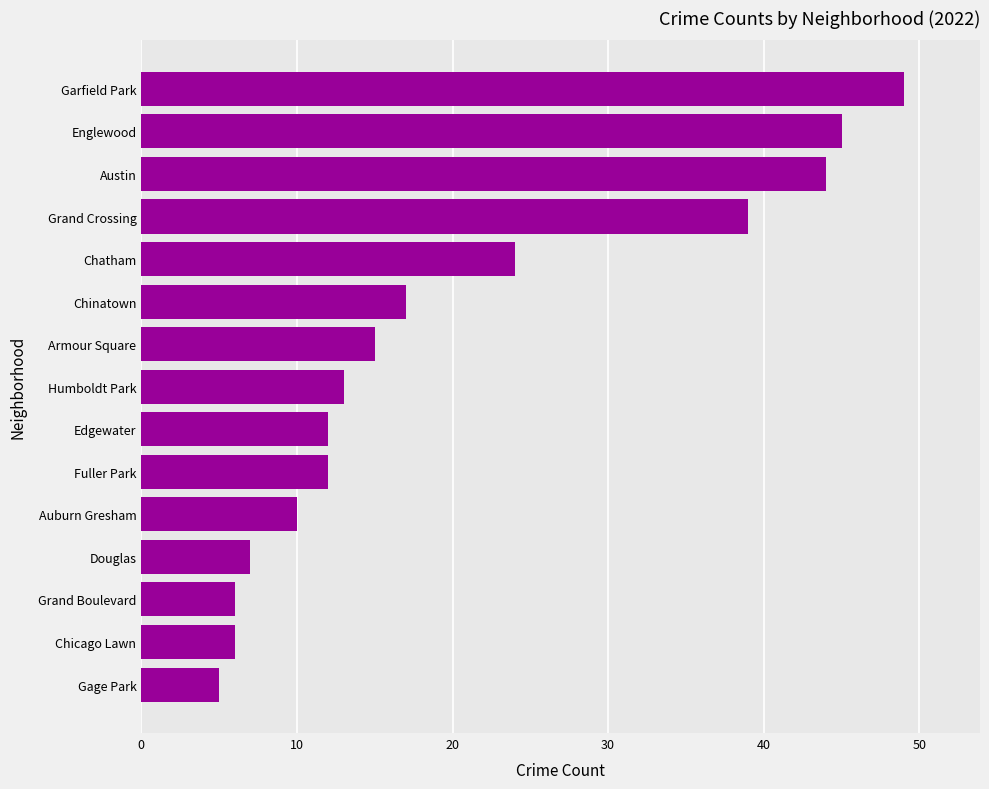

What is the change in value from Chicago Lawn to Humboldt Park?

+7